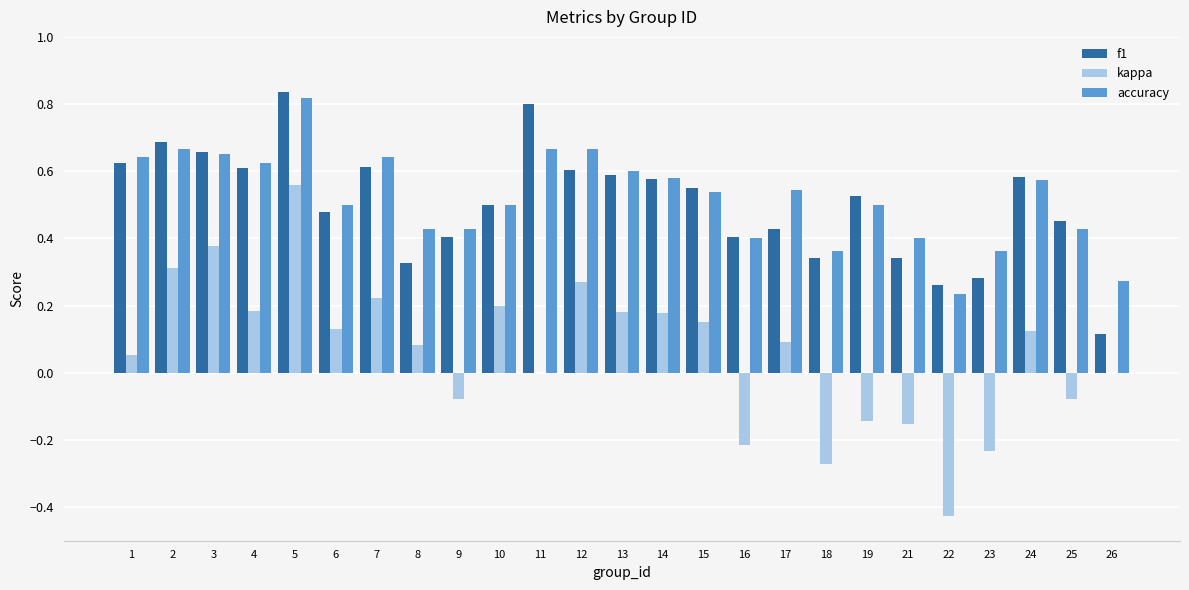

At which label does f1 reach its peak?

5